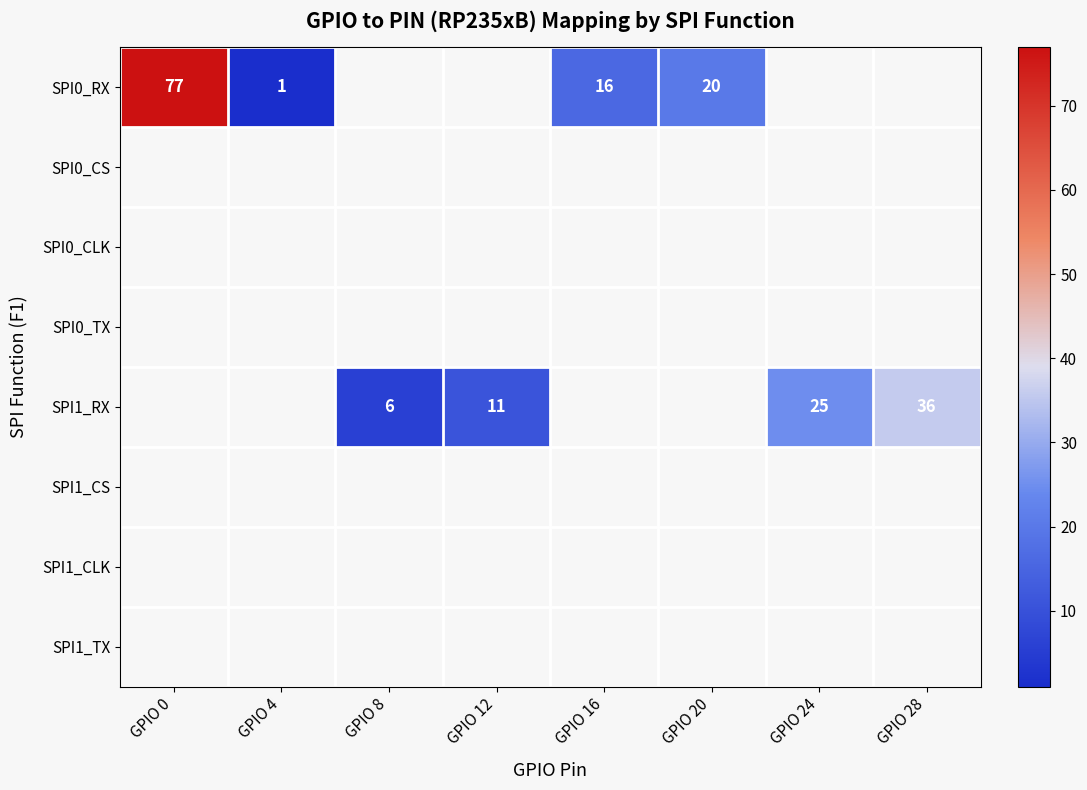

At how many categories does at least one series exceed 35?

2